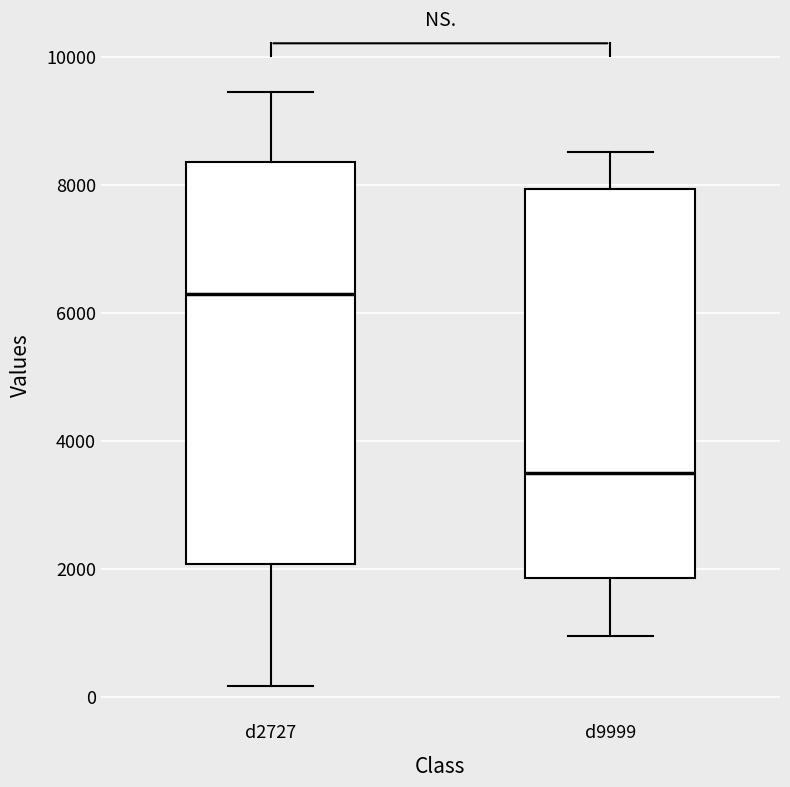

Which box's median line is the lowest?

d9999